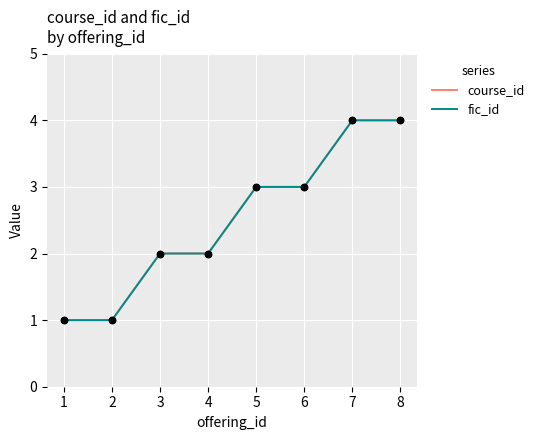

Does the chart have visible grid lines?

Yes